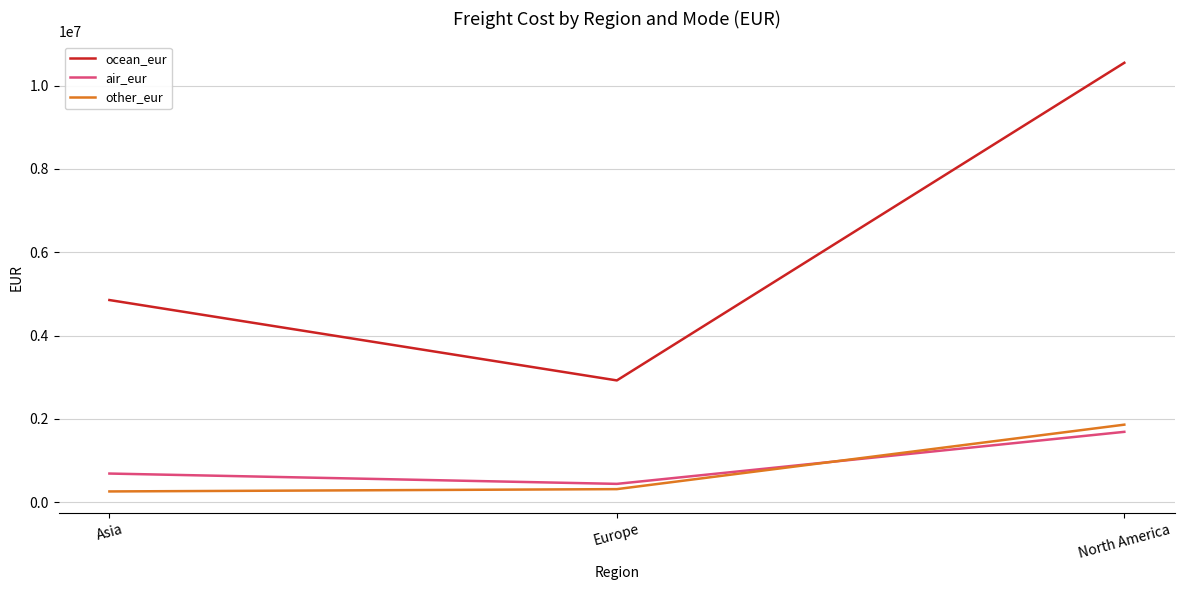

Which series has the largest total across all categories?

ocean_eur